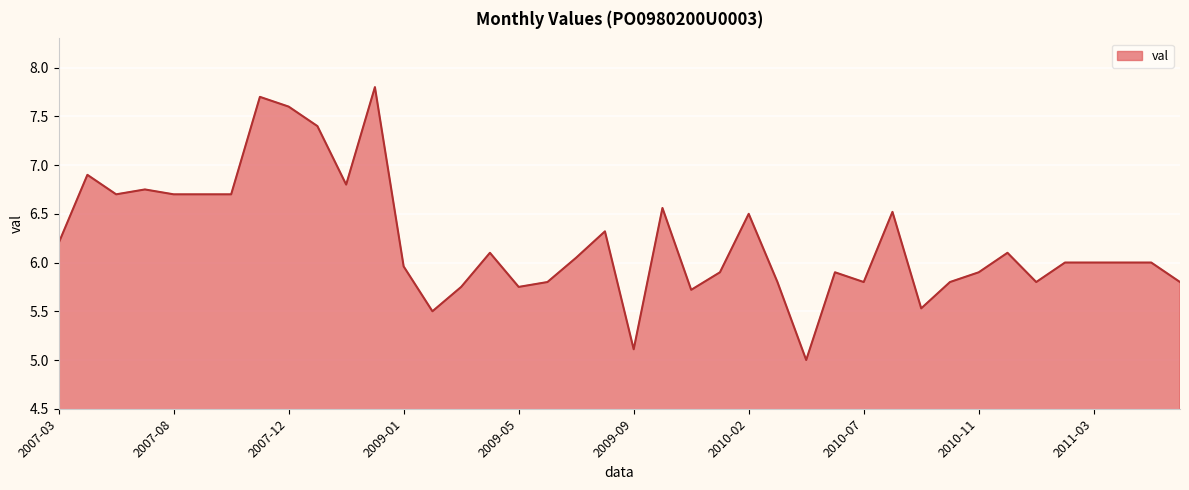

What is the difference between the maximum and minimum values?

2.8